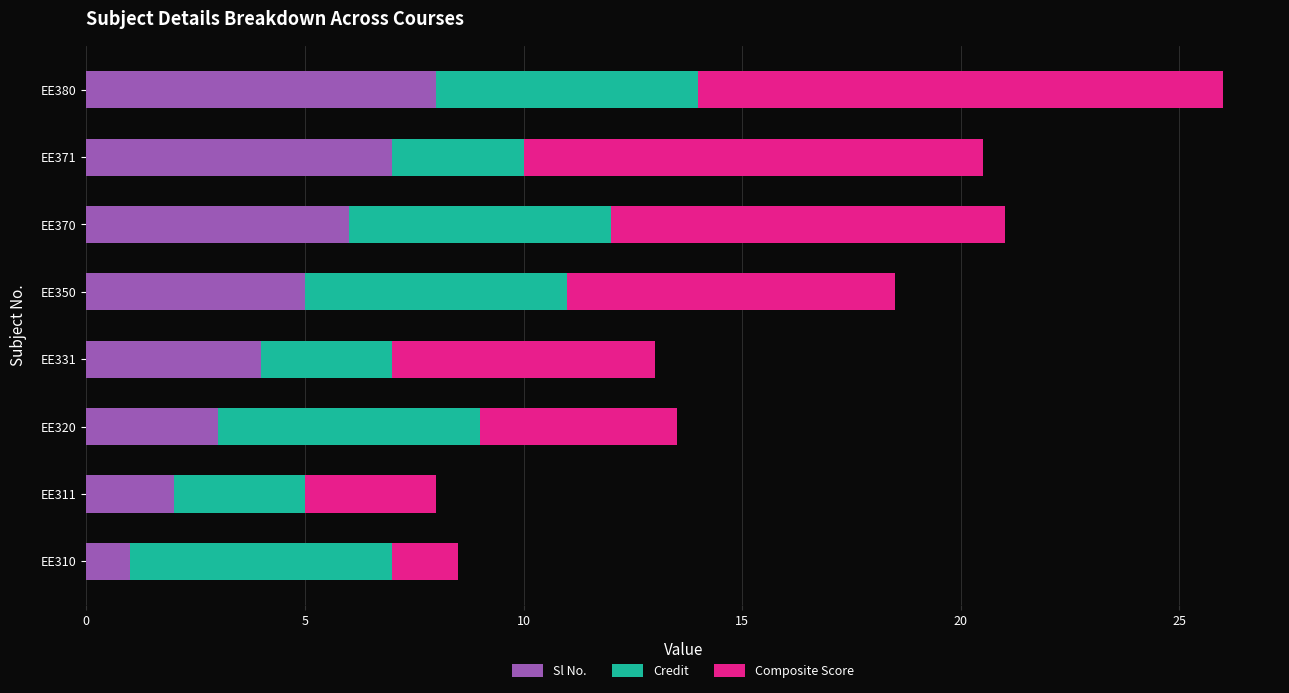

What is the difference between the maximum and minimum values in the Sl No. series?

7.0